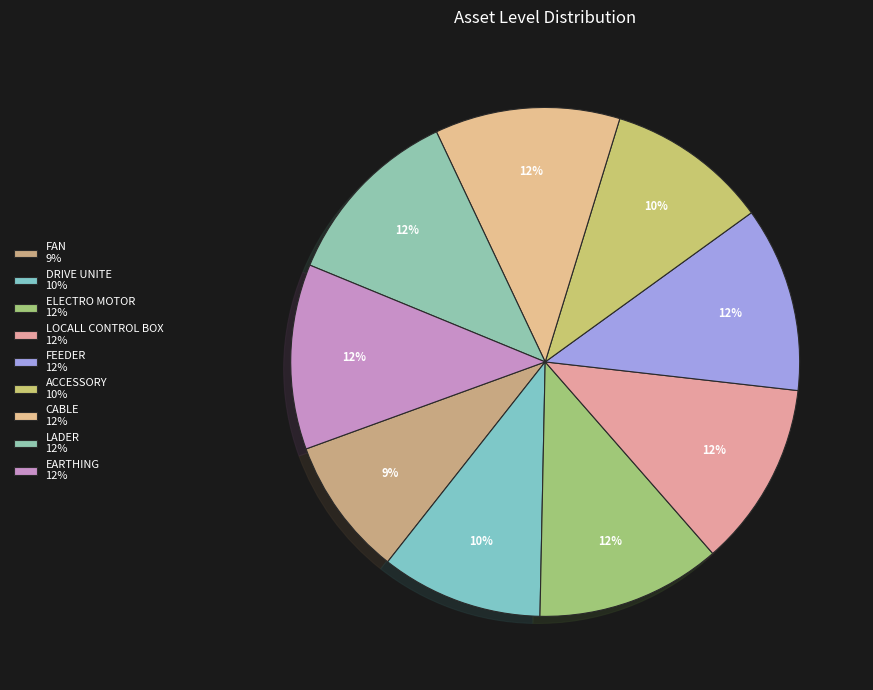

What is the smallest slice in the pie chart?

FAN